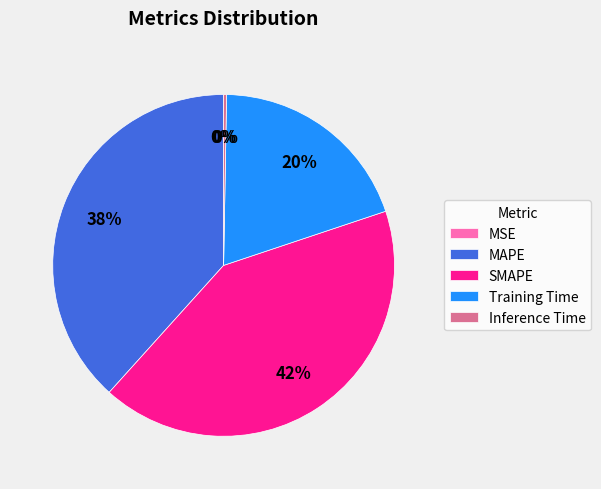

Which slice is the largest?

SMAPE